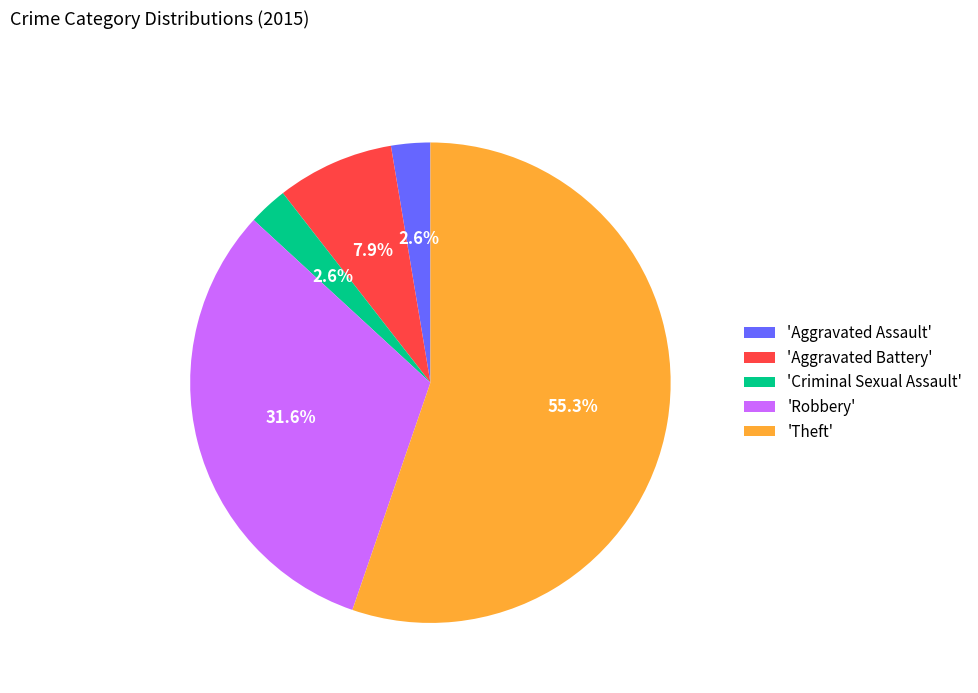

Which category accounts for the majority?

'Theft'